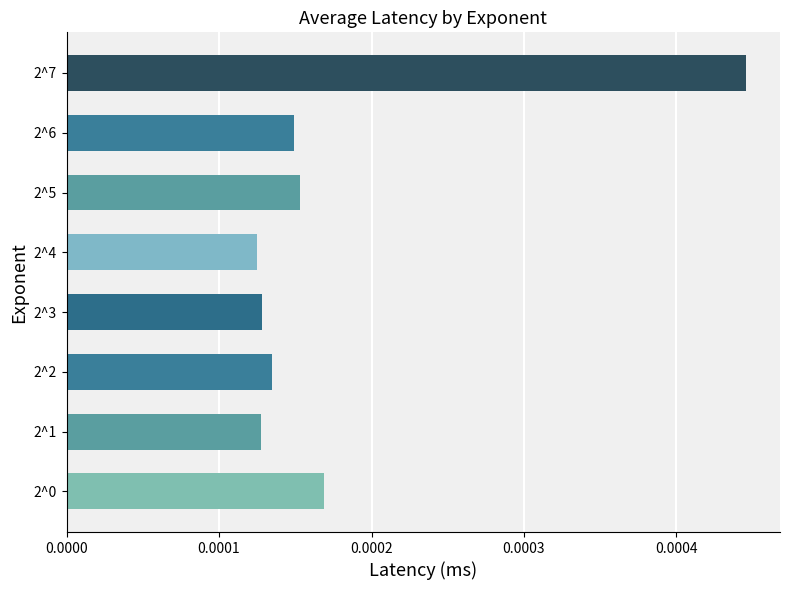

Does the chart contain any negative values?

No